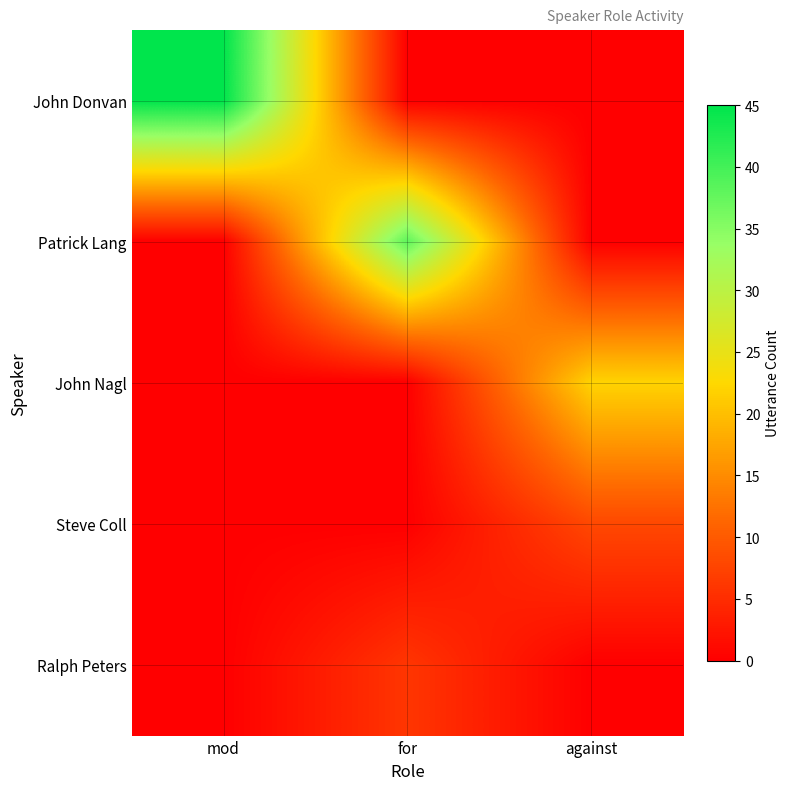

Which series has the widest spread of values?

John Donvan